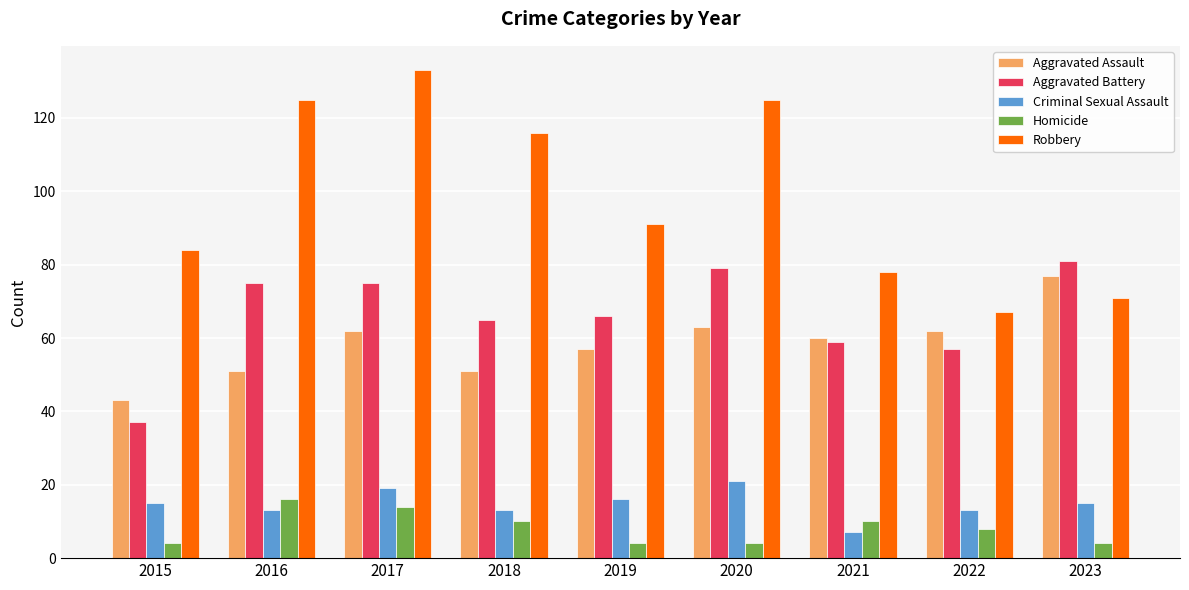

What is the sum of the Aggravated Assault values at 2019 and 2022?

119